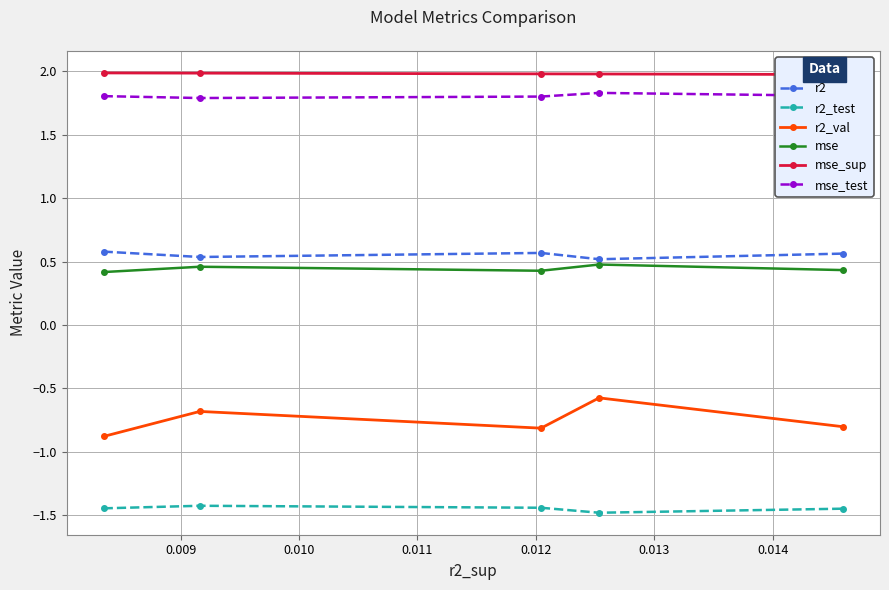

True or false: r2_test and r2_val cross at least once.

False